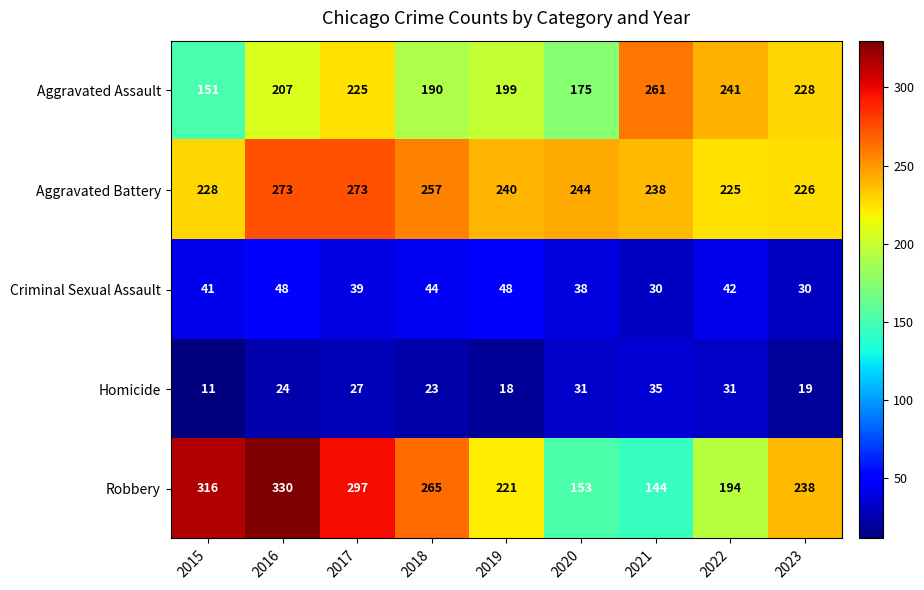

How many data points does each series have?

9